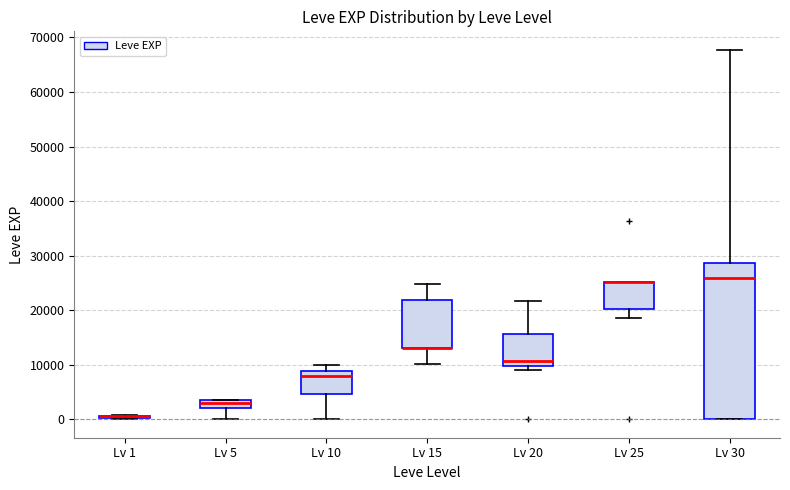

Comparing the boxes themselves (not the whiskers), which one is the tallest?

Lv 30